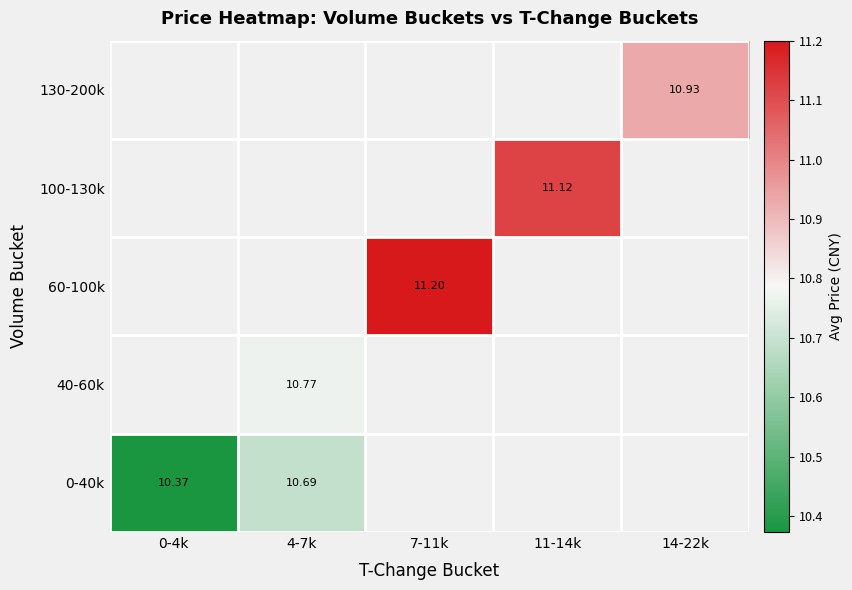

What is the approximate value of 0-40k at 0-4k?

10.4